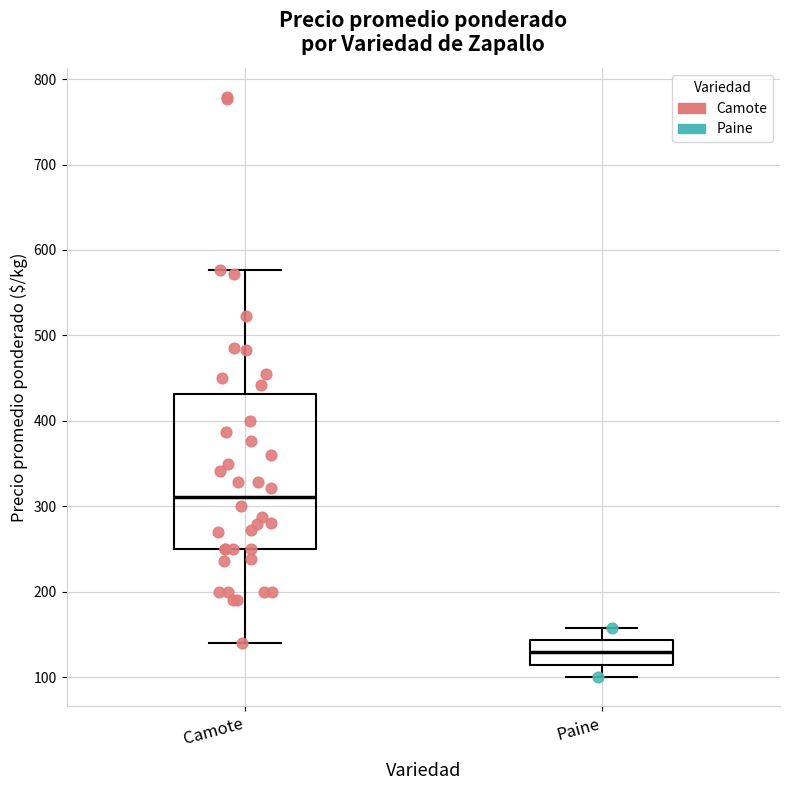

Reading left to right, transcribe this box plot: for each box, give where its median line is, the range the box spans, and where its two whiskers end, as read against the y-axis. The values are not printed on the chart, so give them approximately, as read against the axis.

Camote: median 310, box 250 to 430, whiskers 140 to 580
Paine: median 130, box 110 to 140, whiskers 100 to 160